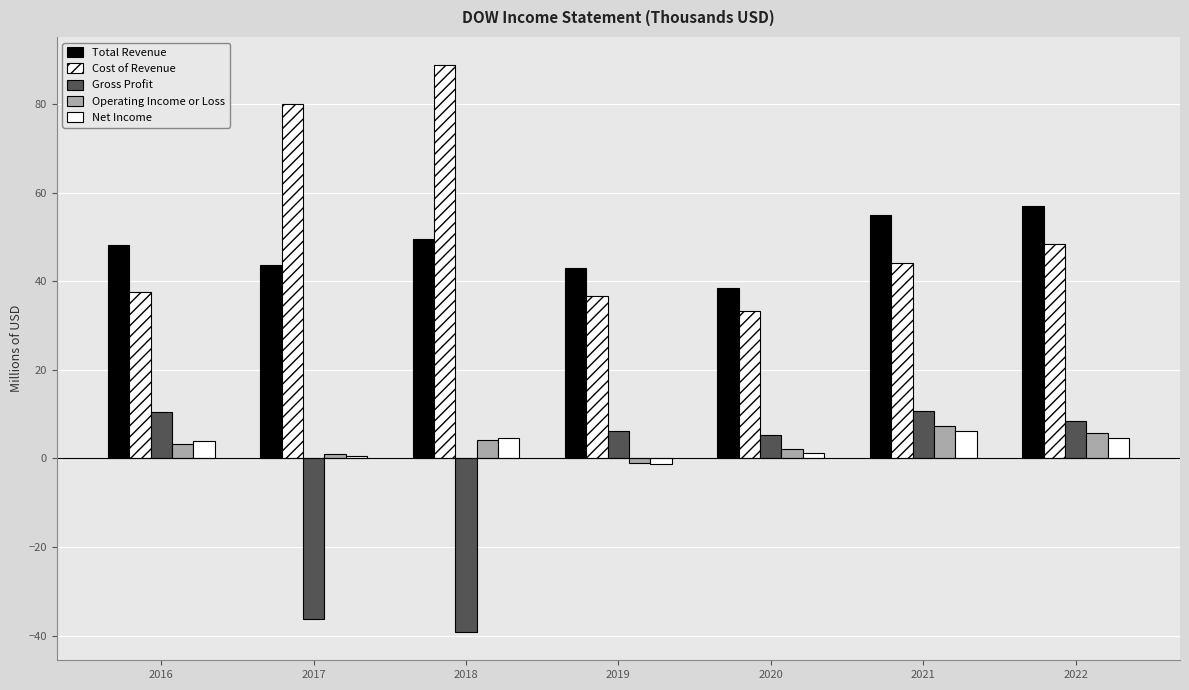

Are the bars grouped side by side (vs. stacked)?

Yes